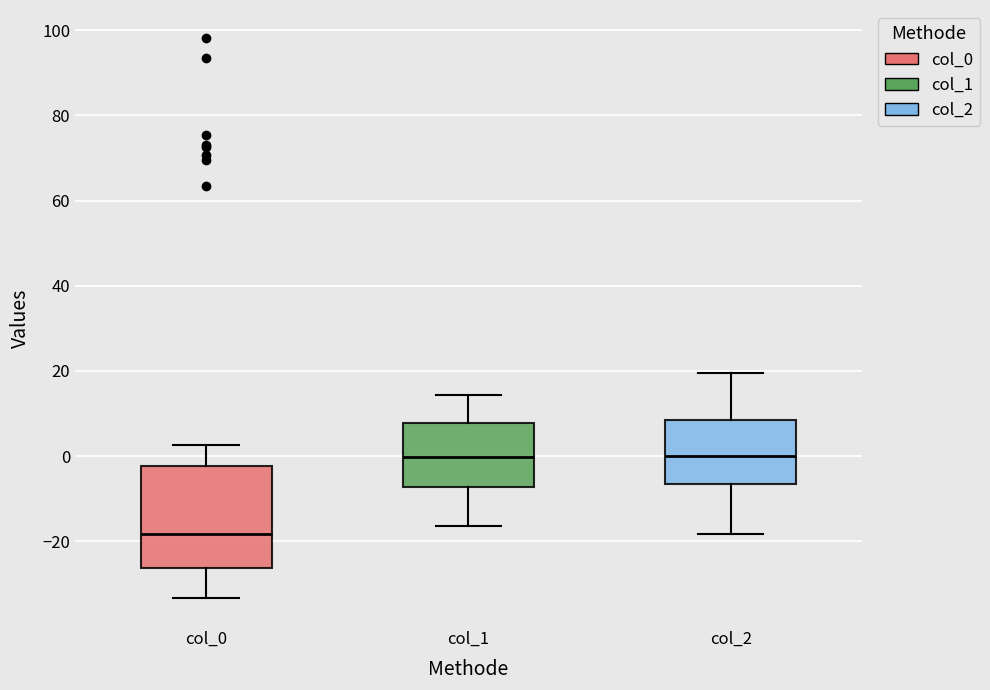

Reading left to right, transcribe this box plot: for each box, give where its median line is, the range the box spans, and where its two whiskers end, as read against the y-axis. The values are not printed on the chart, so give them approximately, as read against the axis.

col_0: median -18, box -26 to -2, whiskers -34 to 2
col_1: median 0, box -8 to 8, whiskers -16 to 14
col_2: median 0, box -6 to 8, whiskers -18 to 20